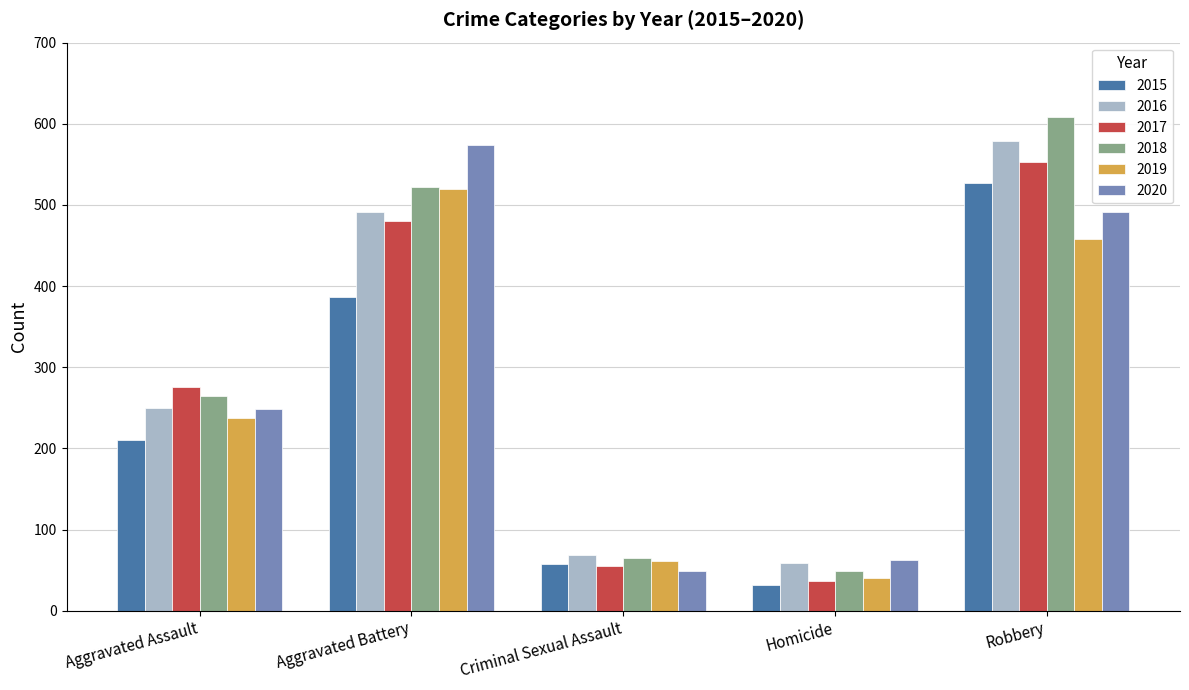

What are all the series names shown in the legend?

2015, 2016, 2017, 2018, 2019, 2020